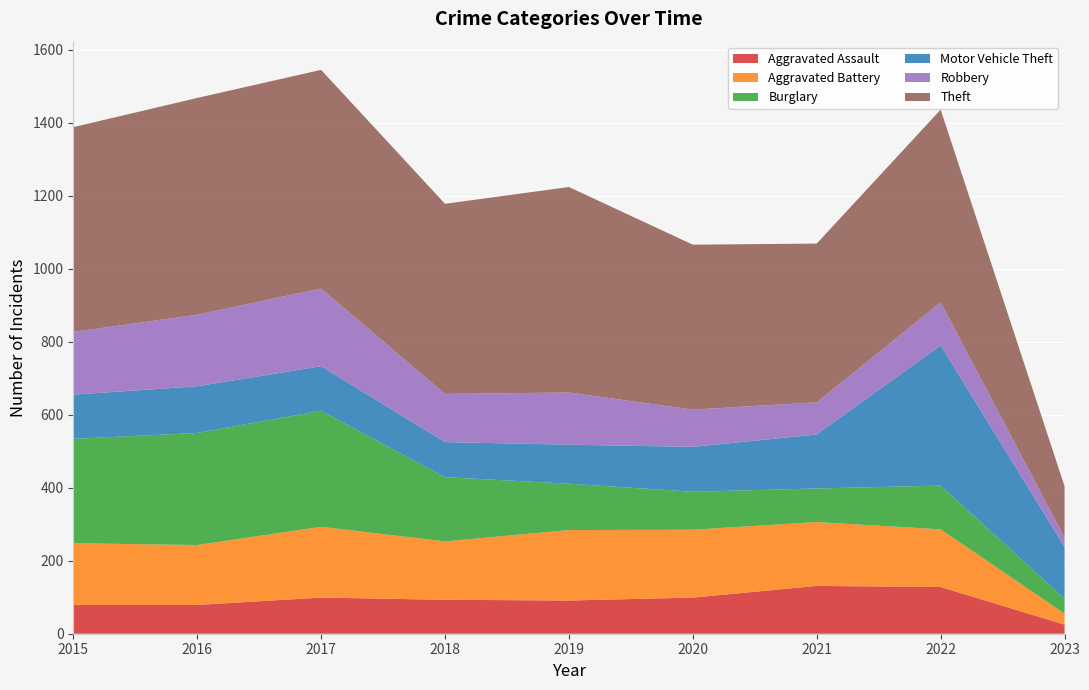

Reading right to left, what are all the values shown in this chart?

Aggravated Assault: 25	128	131	99	91	93	99	79	79
Aggravated Battery: 30	158	175	186	193	160	194	164	169
Burglary: 41	120	92	104	127	176	318	307	286
Motor Vehicle Theft: 142	384	148	123	107	96	122	128	121
Robbery: 25	118	88	102	143	132	213	196	172
Theft: 141	528	435	452	563	521	599	594	561